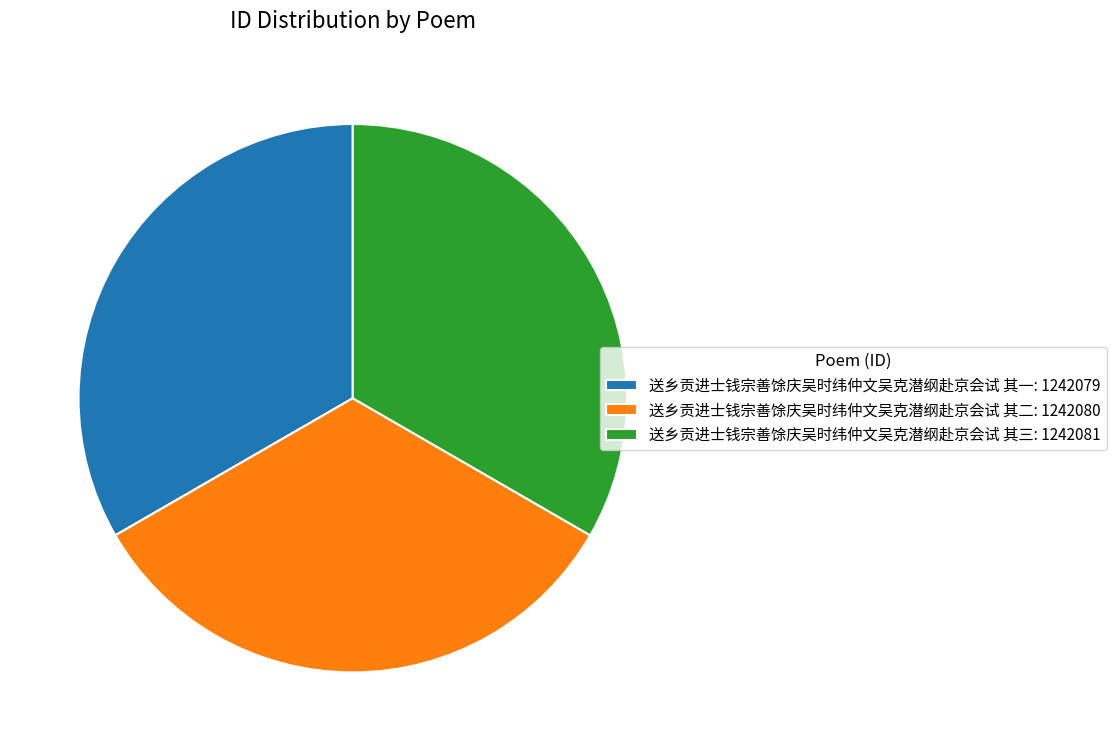

Is the sum of 送乡贡进士钱宗善馀庆吴时纬仲文吴克潜纲赴京会试 其二: 1242080 and 送乡贡进士钱宗善馀庆吴时纬仲文吴克潜纲赴京会试 其三: 1242081 greater than half?

Yes